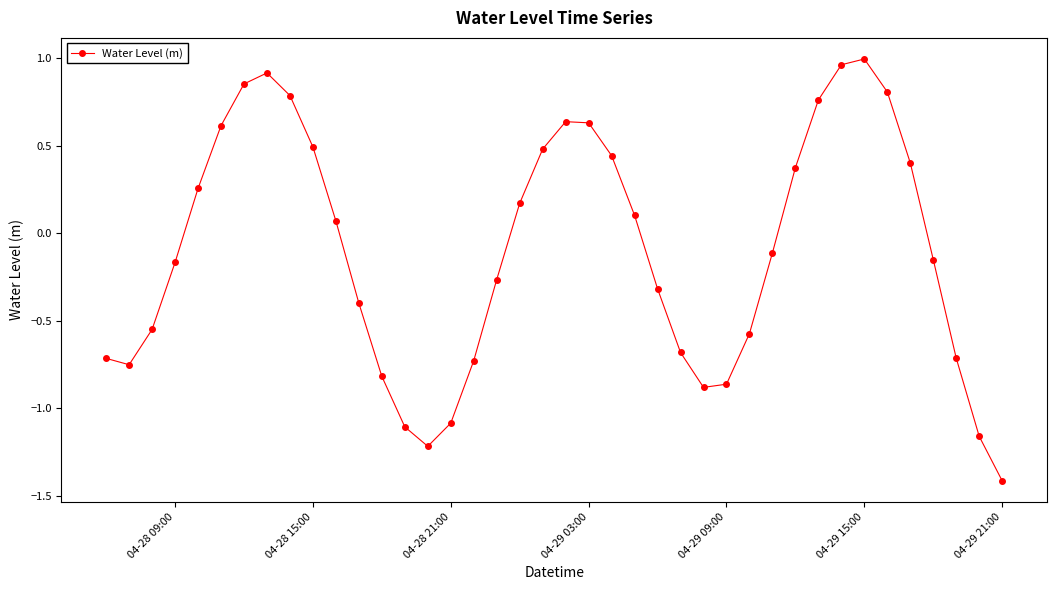

True or false: the data has more than 0 interior local peaks.

True